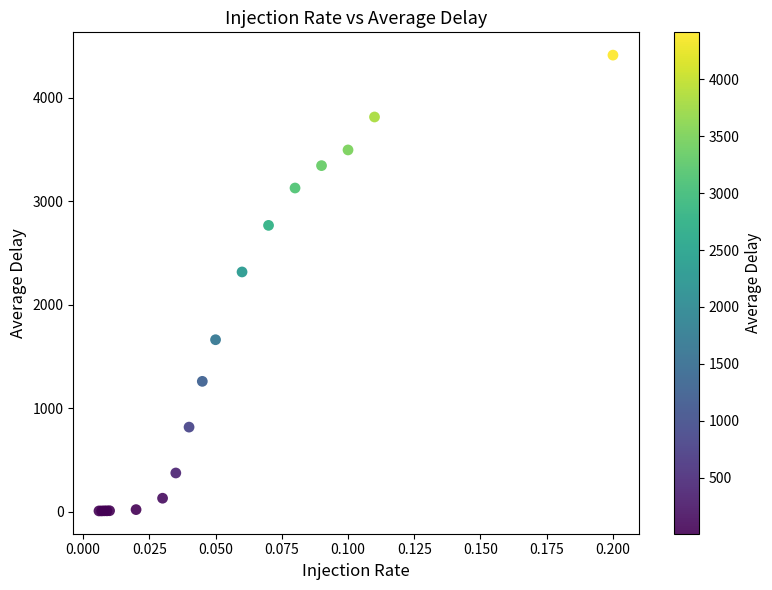

What Y value in the scatter plot is closest to 2210?

2317.0